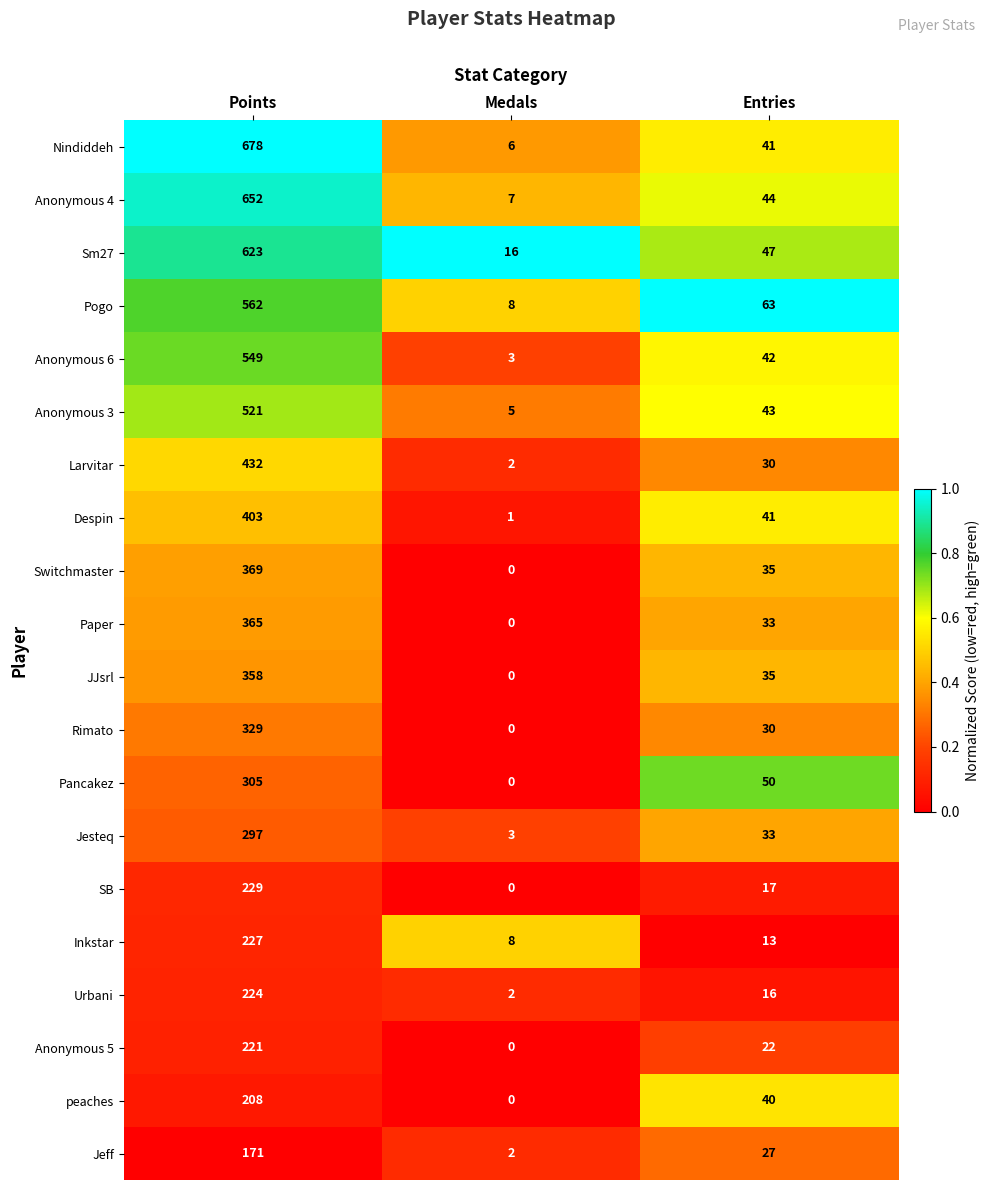

What is the sum of all Urbani values?

242